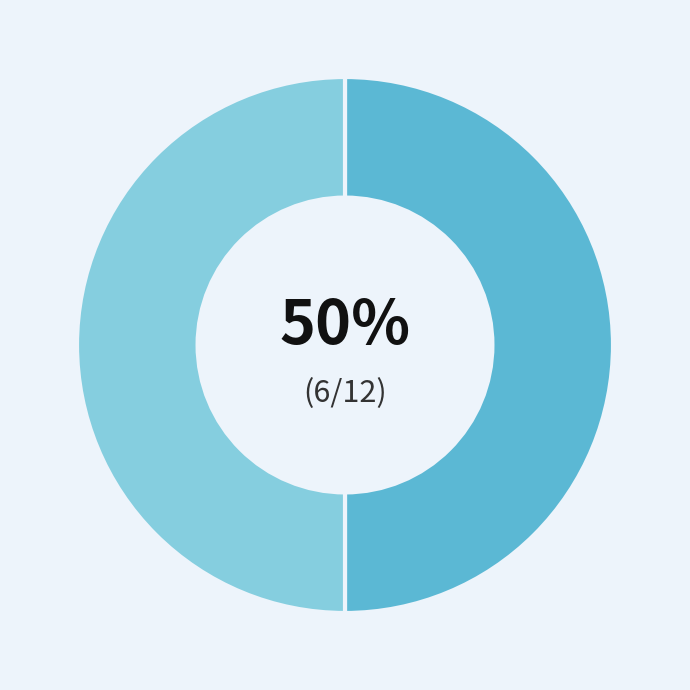

To the nearest percent, what is the average slice percentage?

50%